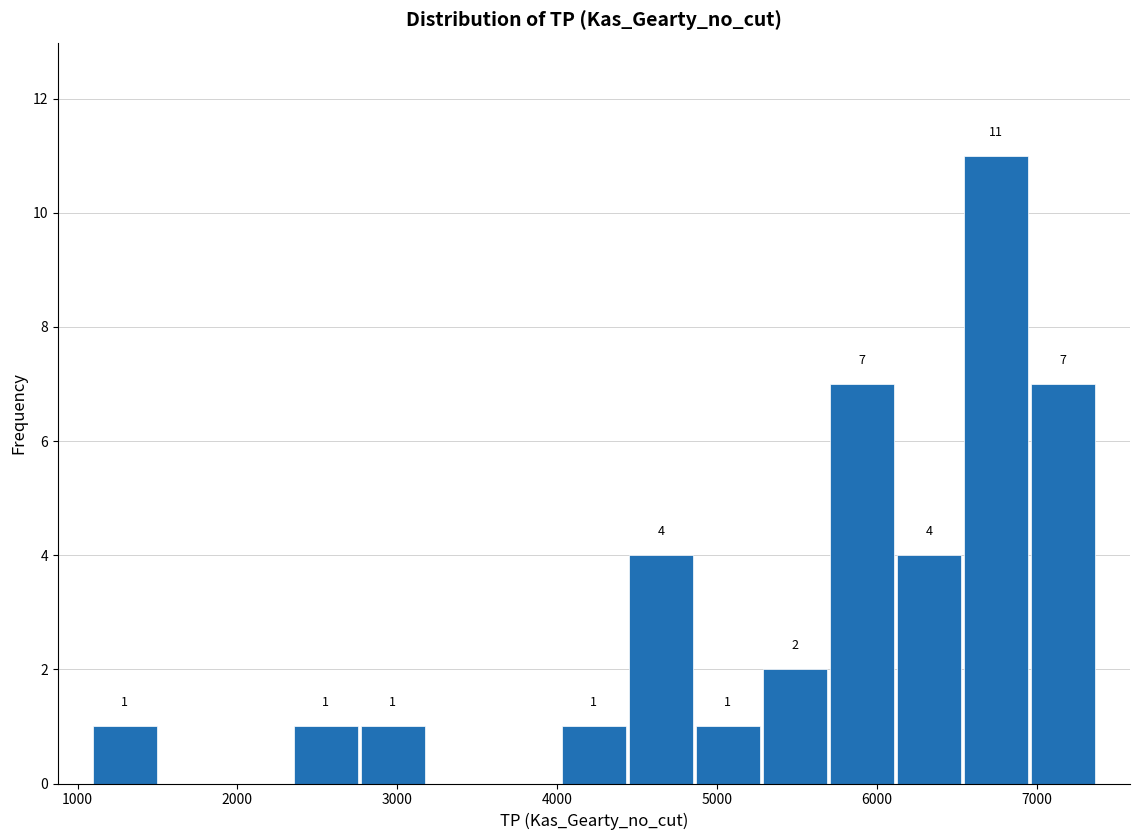

Which range on the x-axis has the tallest bar?

6500 to 7000